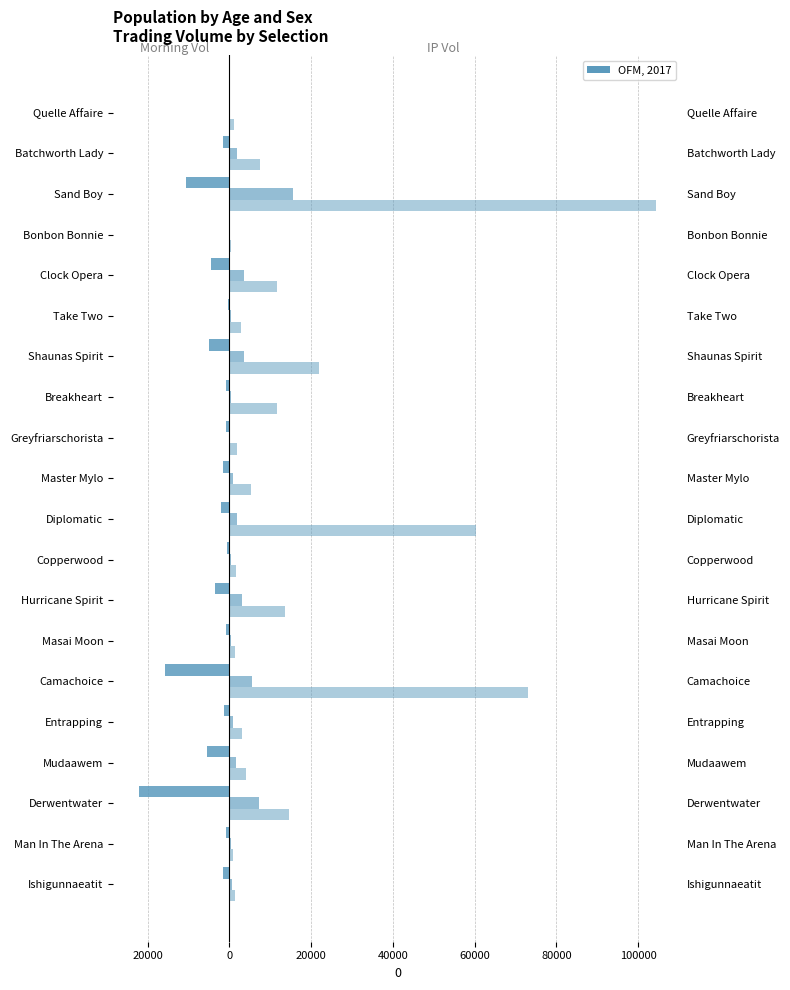

What is the lowest value of the MORNINGTRADEDVOL series?

-22191.1